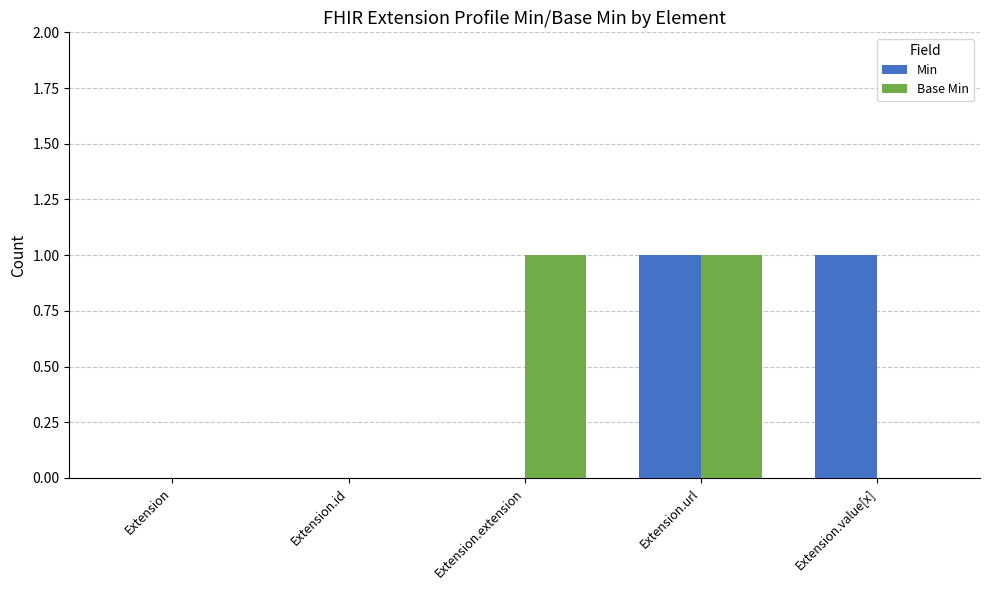

At which category is the sum across all series the highest?

Extension.url